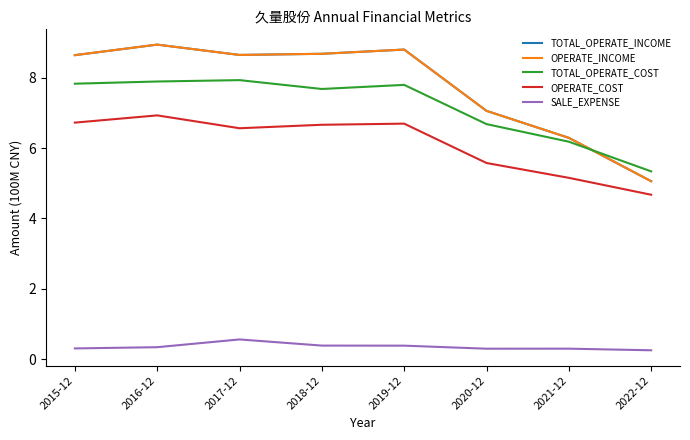

Does the chart have visible grid lines?

No